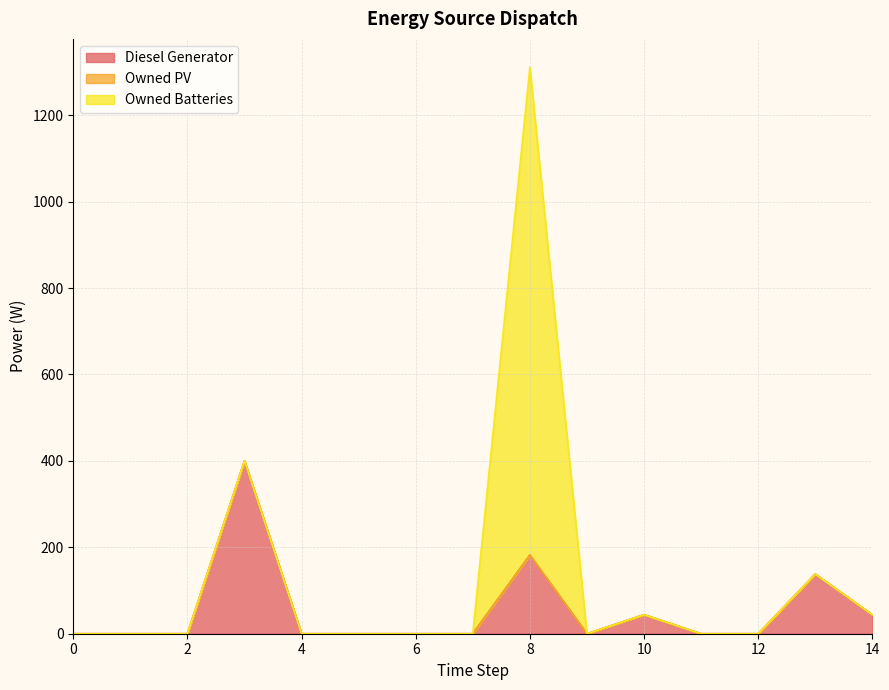

True or false: Owned Batteries and Owned PV cross at least once.

False